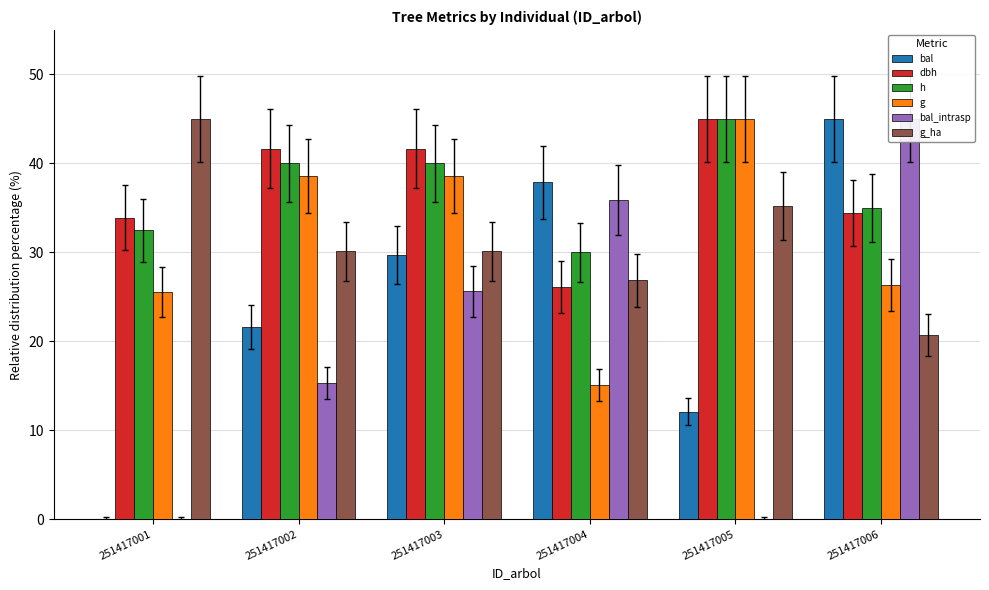

What is the difference between the h values at 251417005 and 251417002?

5.0